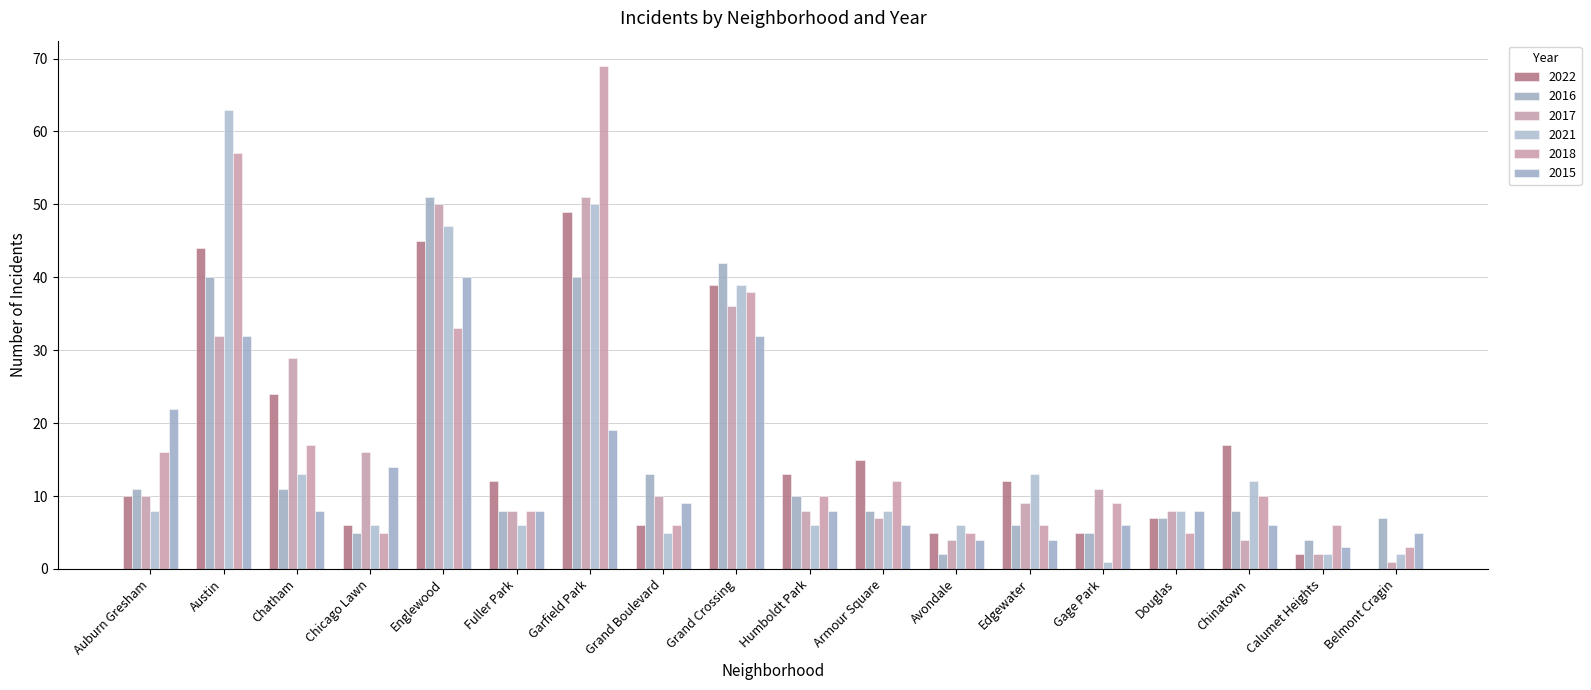

Reading left to right, list all the values displayed in this chart.

2022: 10	44	24	6	45	12	49	6	39	13	15	5	12	5	7	17	2	0
2016: 11	40	11	5	51	8	40	13	42	10	8	2	6	5	7	8	4	7
2017: 10	32	29	16	50	8	51	10	36	8	7	4	9	11	8	4	2	1
2021: 8	63	13	6	47	6	50	5	39	6	8	6	13	1	8	12	2	2
2018: 16	57	17	5	33	8	69	6	38	10	12	5	6	9	5	10	6	3
2015: 22	32	8	14	40	8	19	9	32	8	6	4	4	6	8	6	3	5